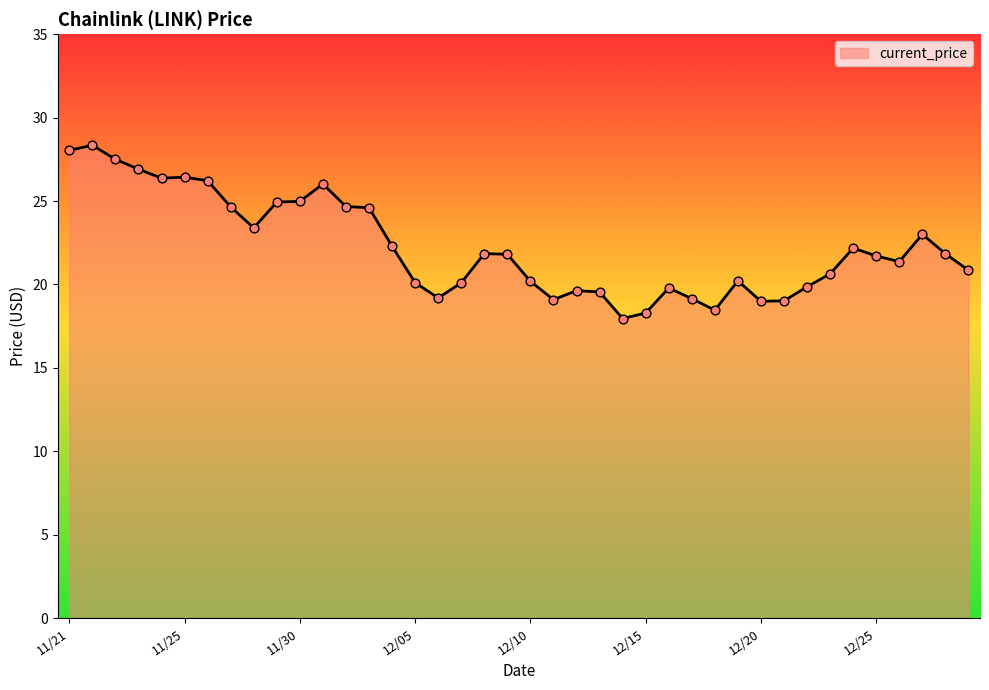

What is the difference between the maximum and minimum values?

10.4